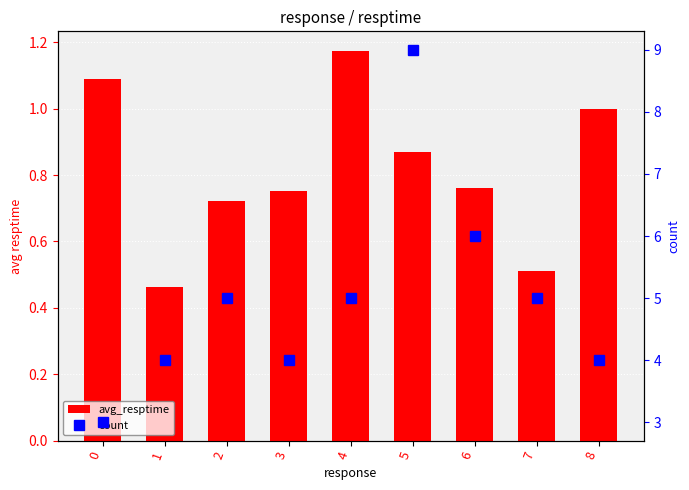

True or false: avg_resptime has a value of 0.6 at 4.

False